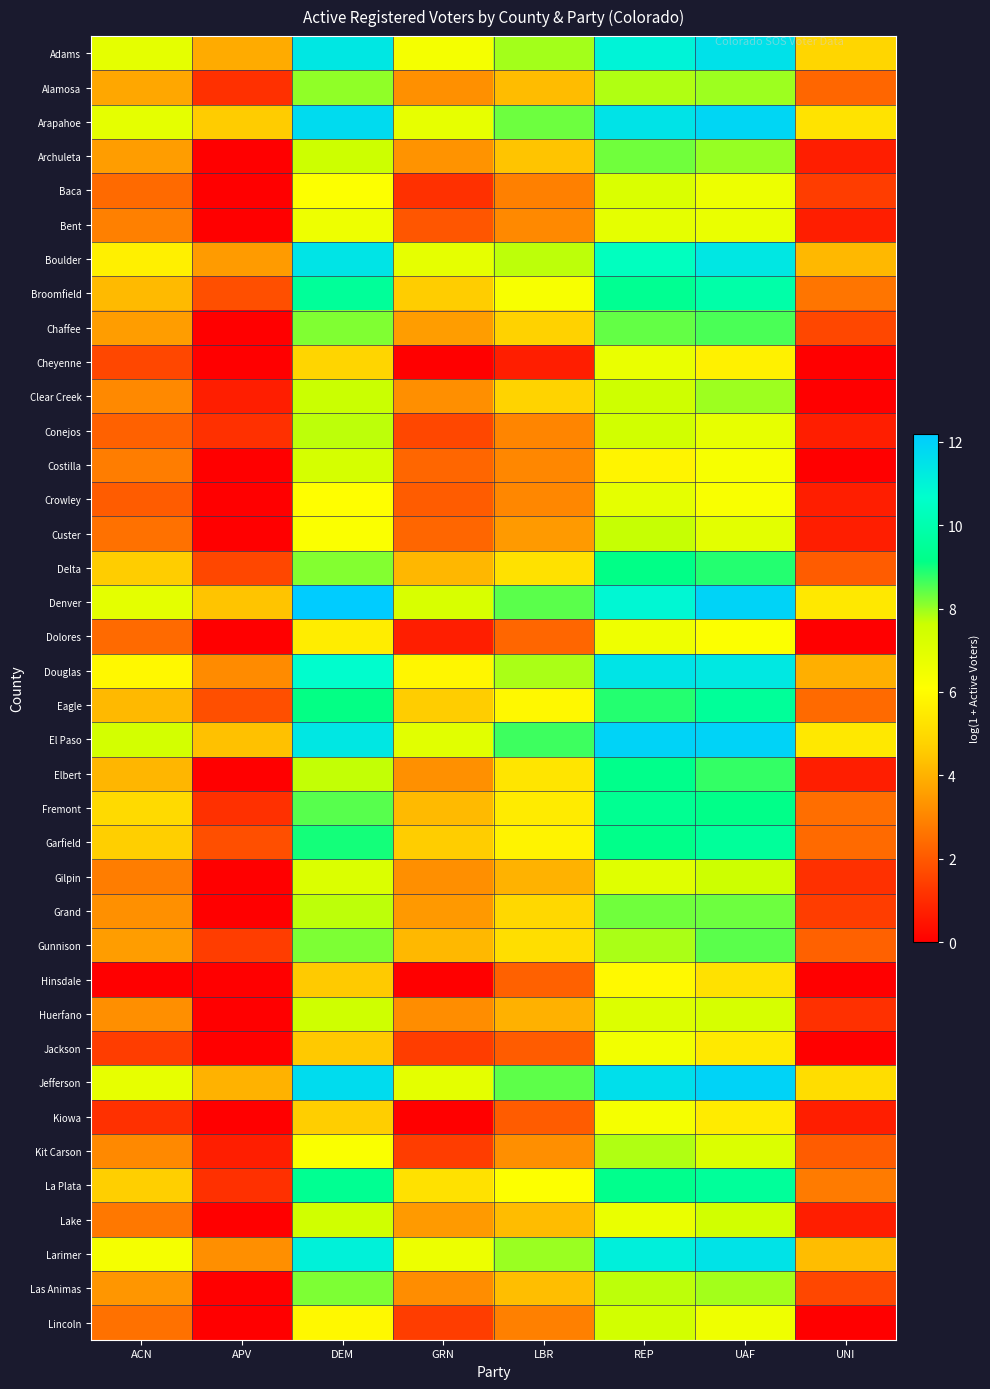

How many data points does each series have?

8